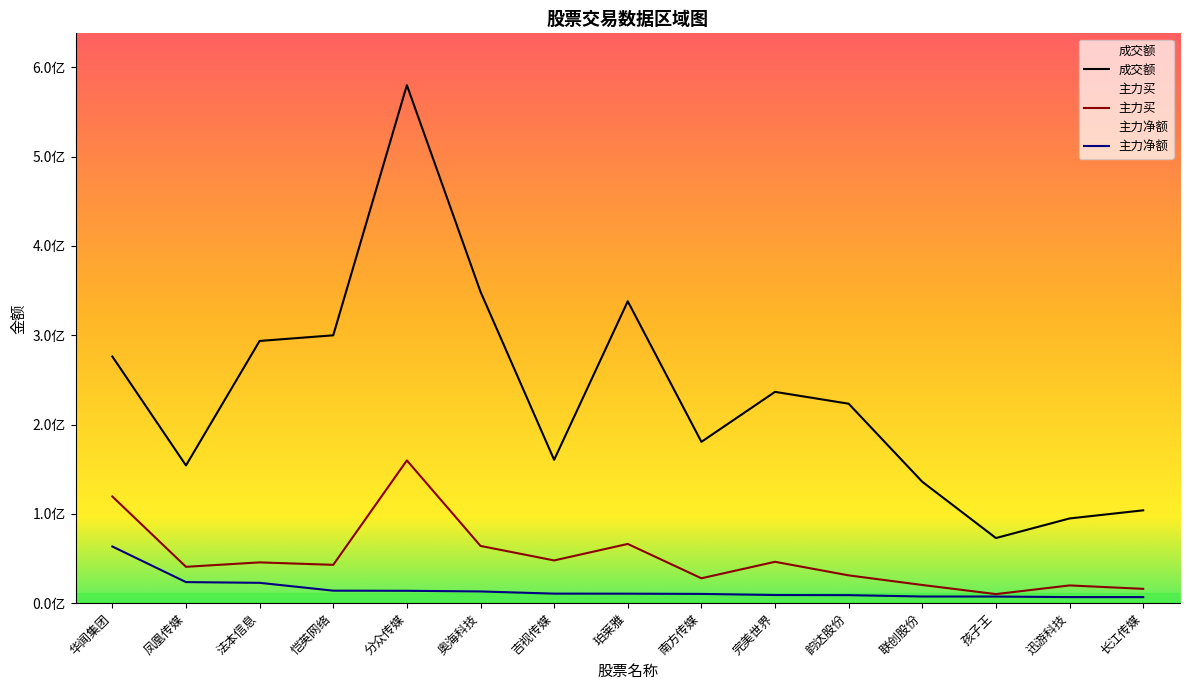

Where is the first local minimum for 主力买?

凤凰传媒